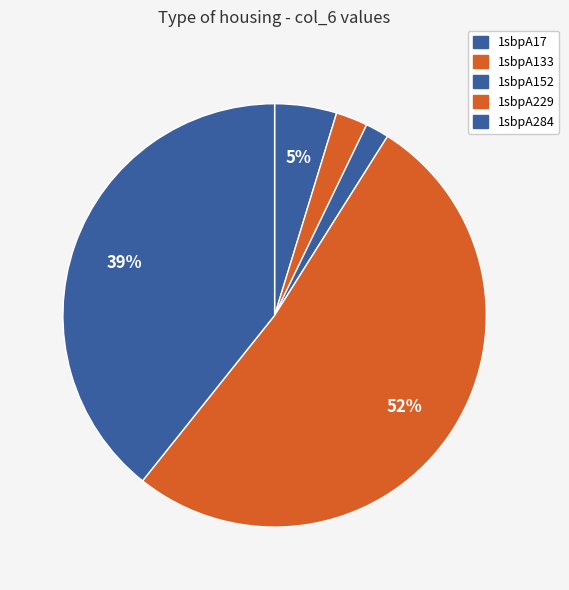

The 1sbpA17 slice represents 1% of the pie. True or false?

False